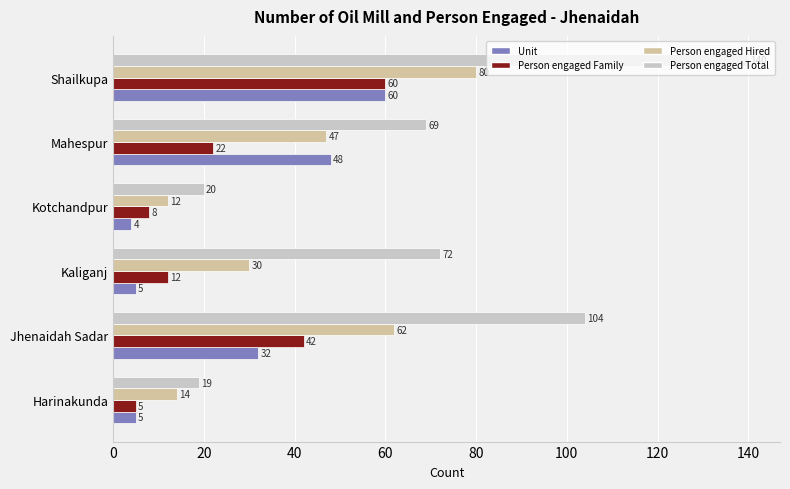

What is the sum of all Person engaged Total values?

424